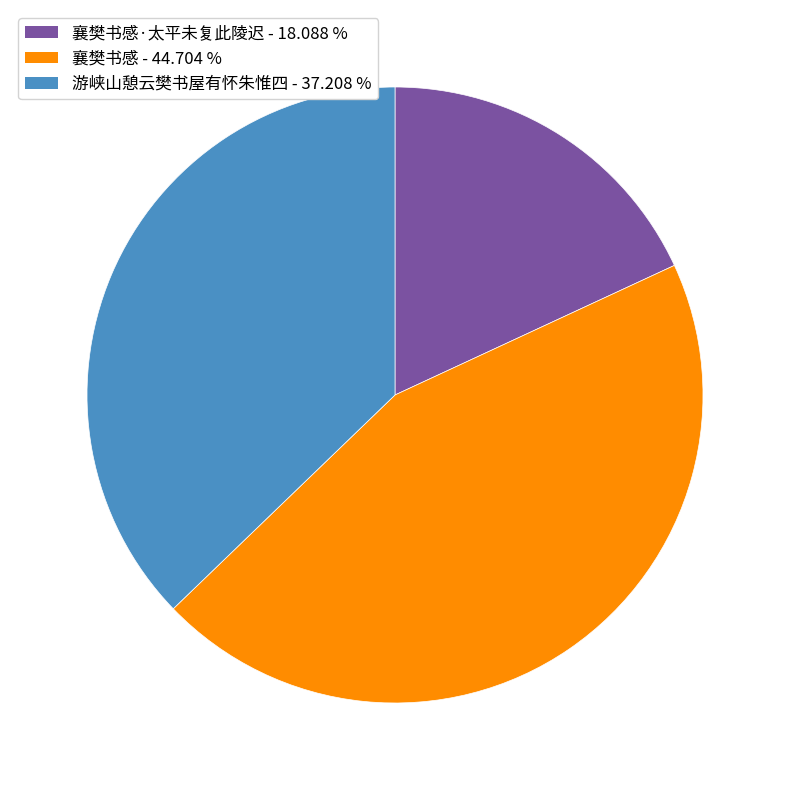

Count the number of slices in the pie.

3